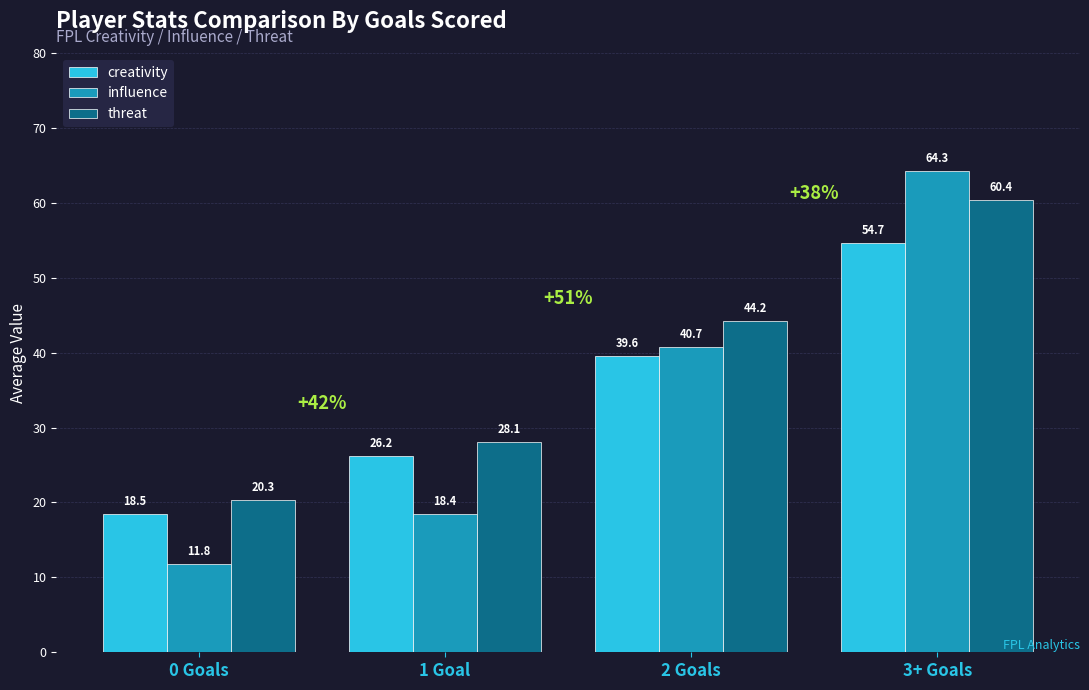

Which label corresponds to the largest value in the chart?

3+ Goals